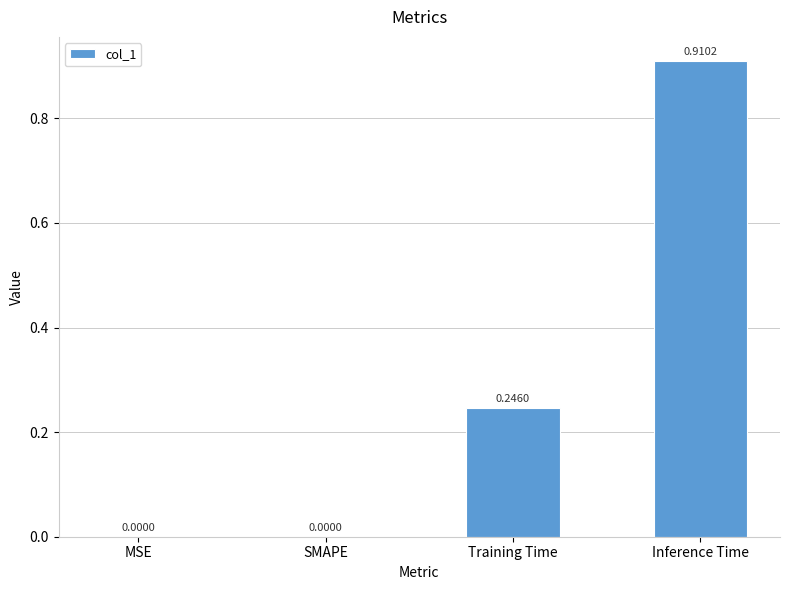

The value at Training Time is 0.1. True or false?

False